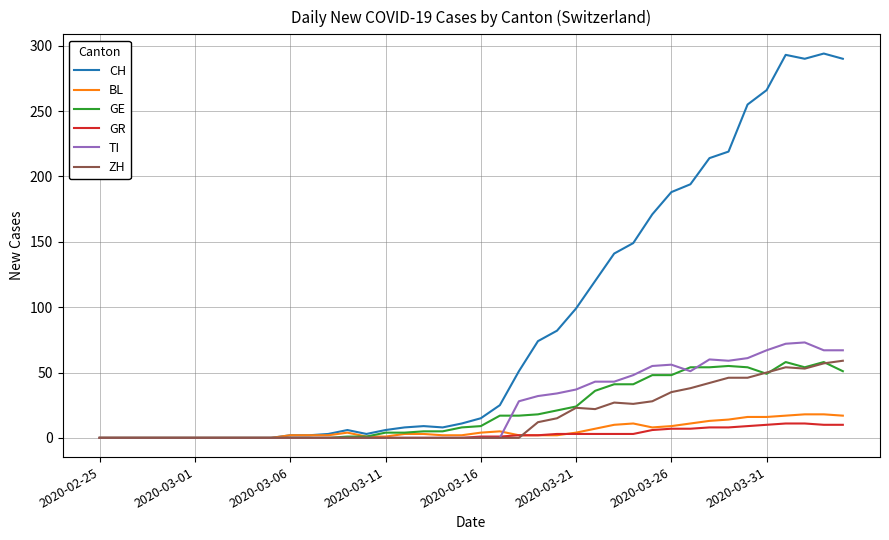

Which series has the largest total across all categories?

CH